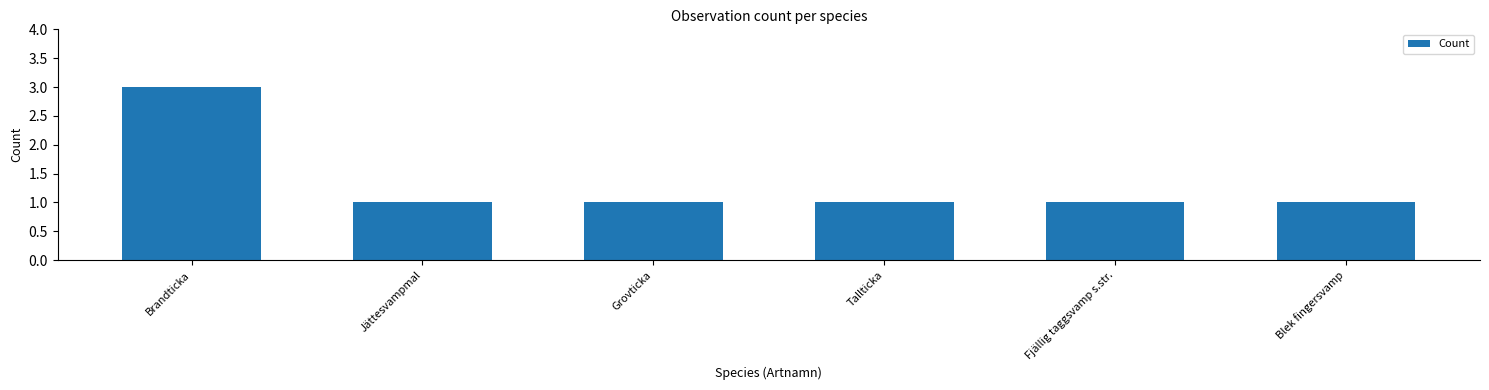

What is the sum of all values?

8